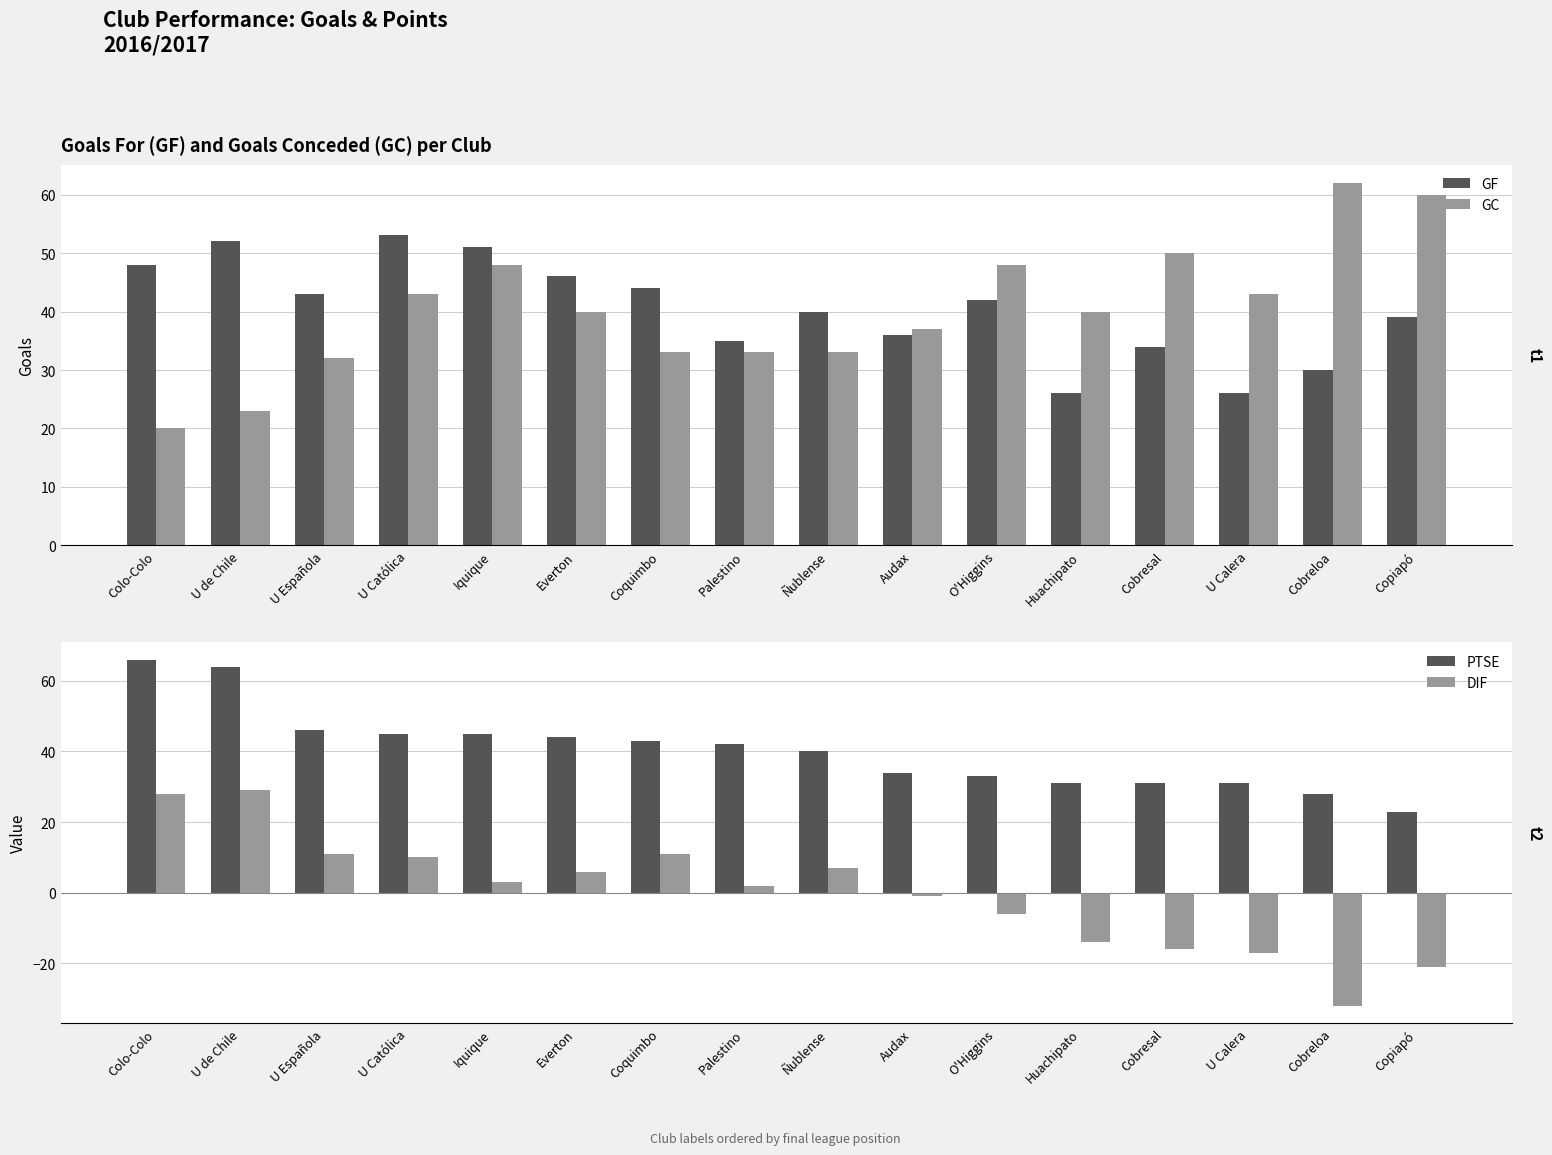

Is the value of DIF at Palestino greater than the value of GF at Huachipato?

No